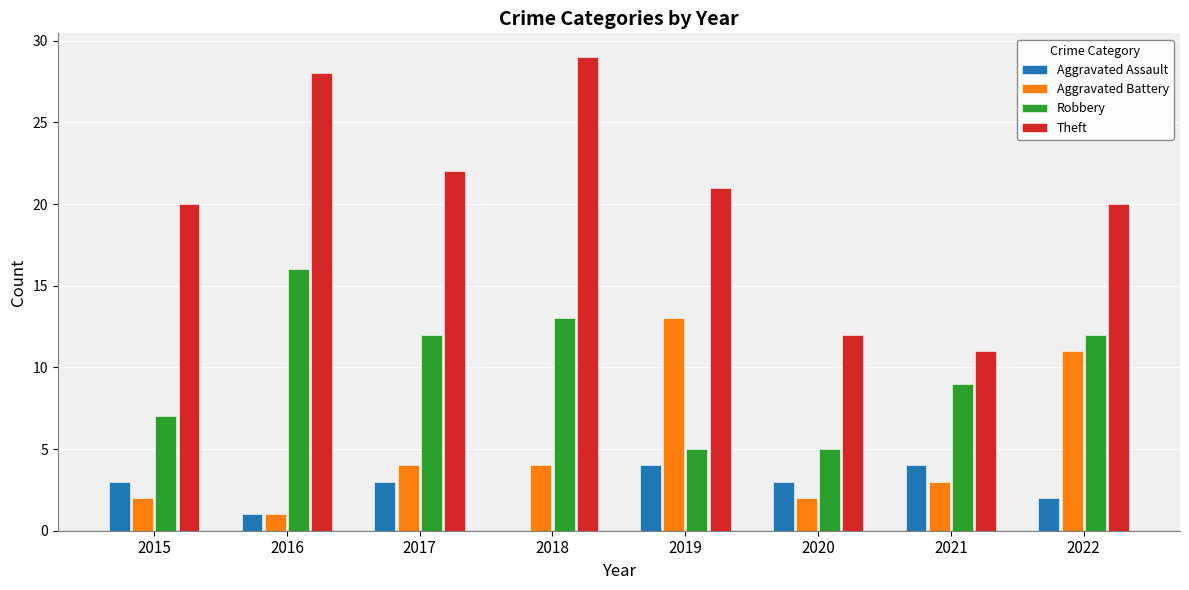

The Robbery series shows 7 at 2015. True or false?

True